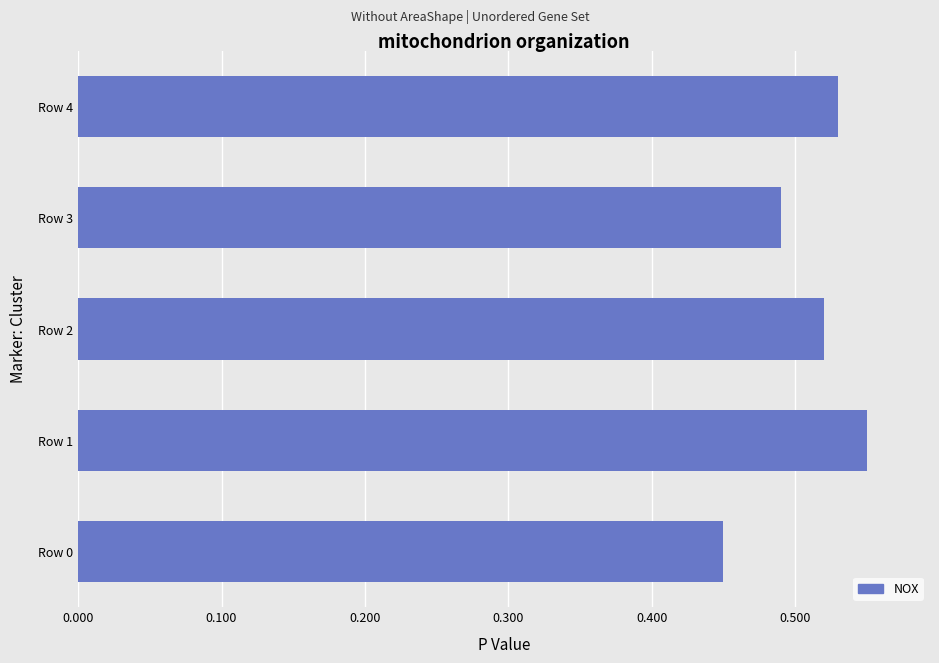

Count the values in the range 0 to 1.

5